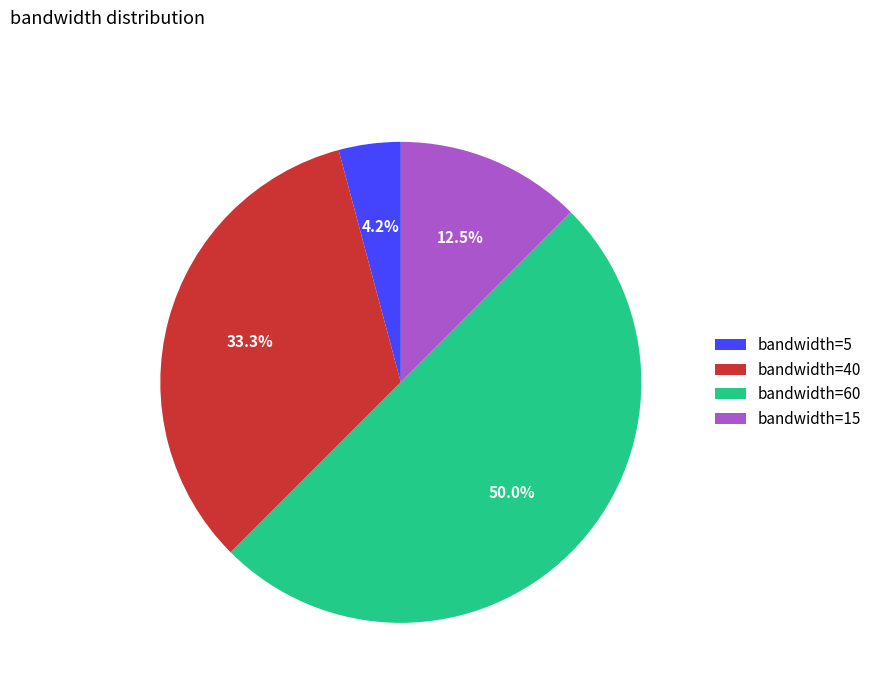

What percentage do bandwidth=60 and bandwidth=5 together represent?

54.2%